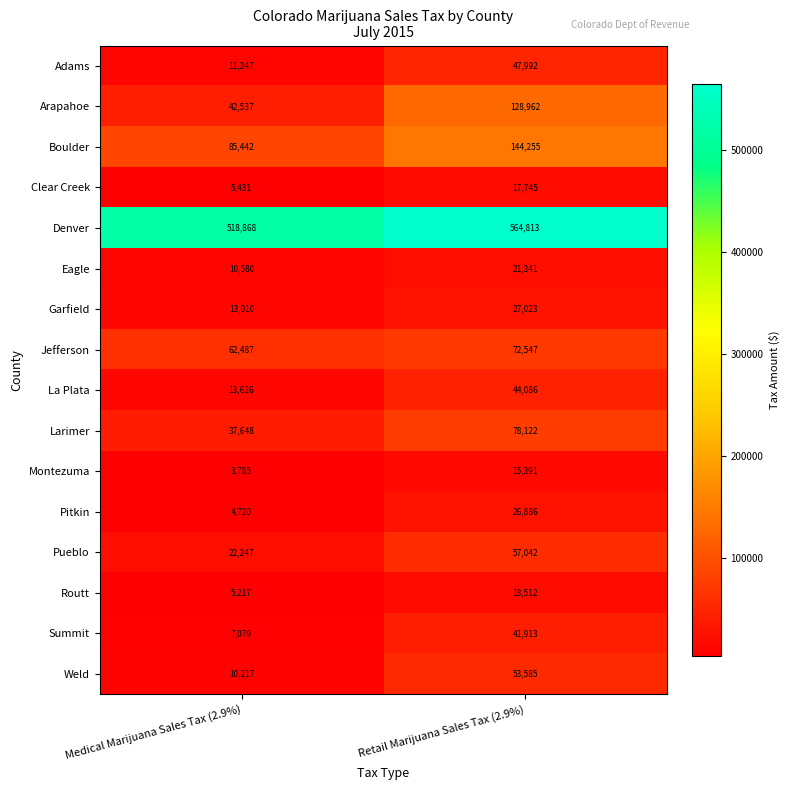

How many distinct data groups are displayed?

16